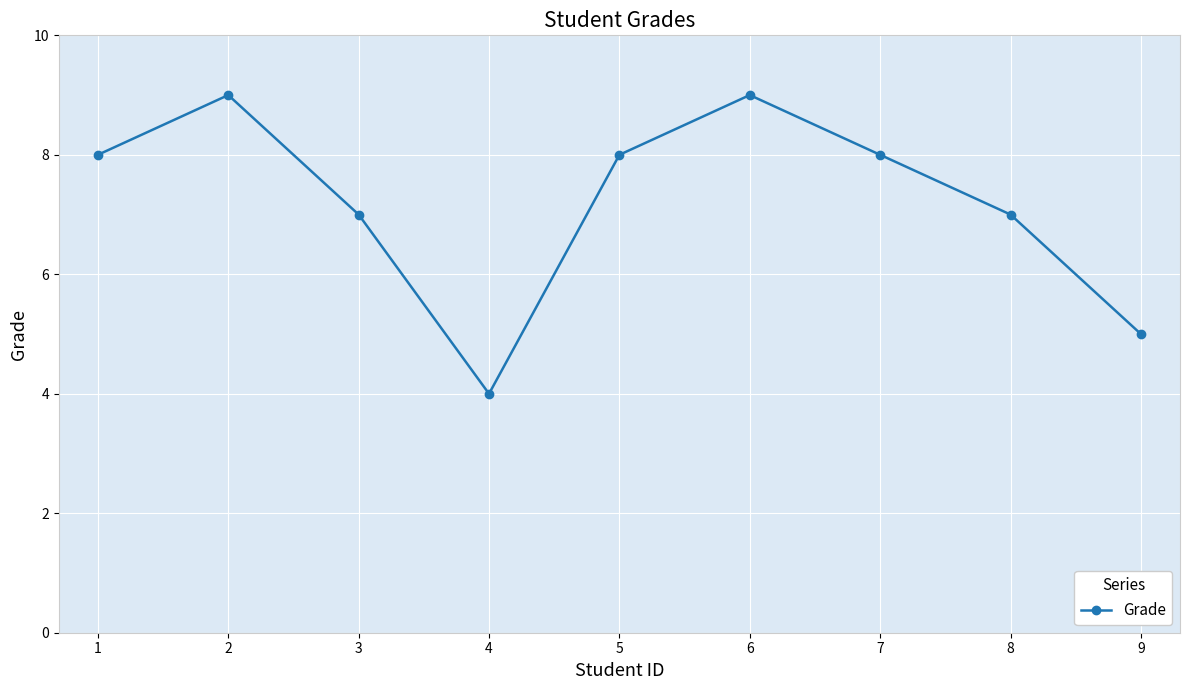

What is the difference between the values at 9 and 6?

4